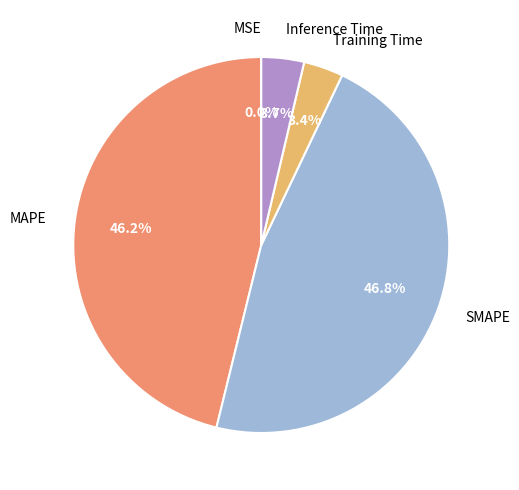

Which slice is the largest?

SMAPE